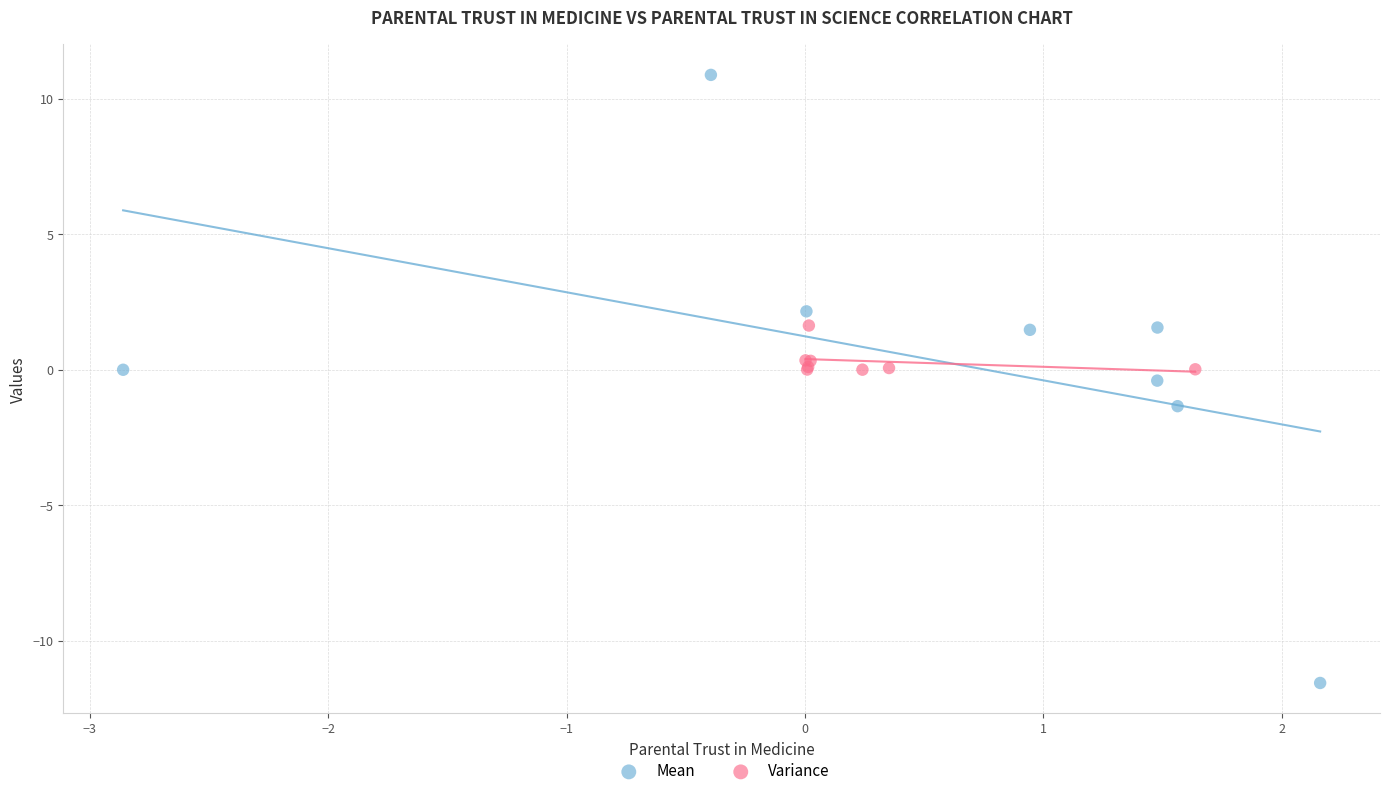

Which series reaches the minimum Y coordinate?

Mean